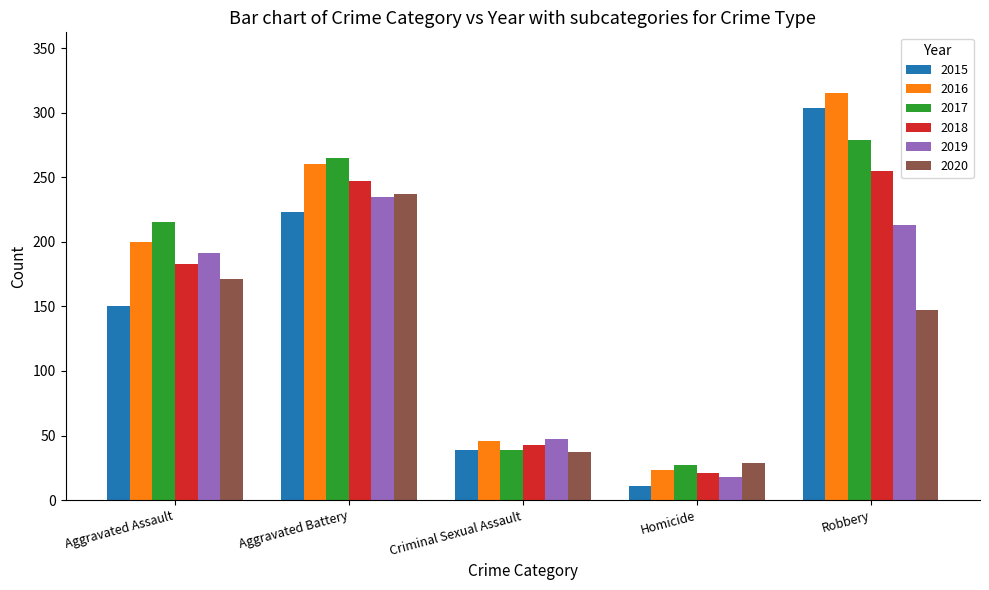

What value does the 2016 series have at Aggravated Assault?

200